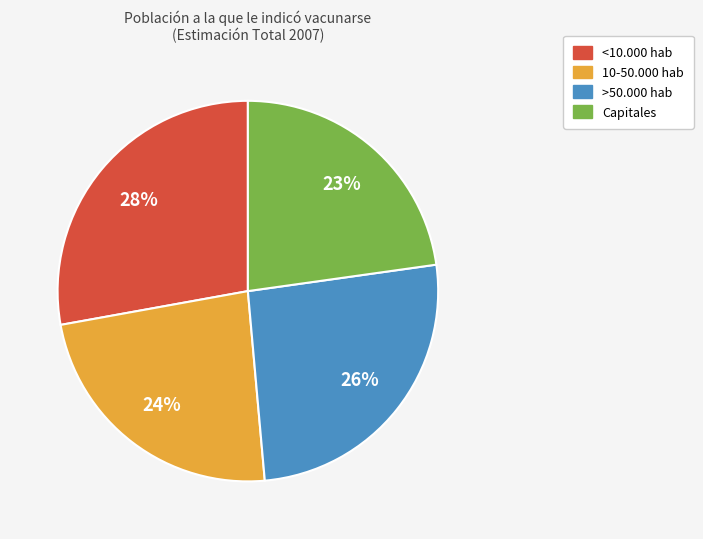

Do Capitales and >50.000 hab together represent more than half of the pie?

No